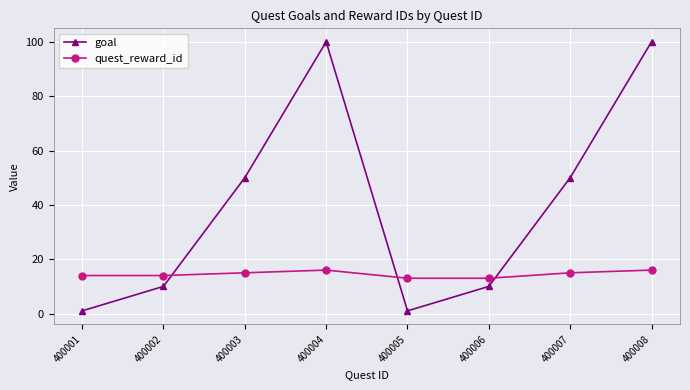

What is the value of the goal point at the 5th from the left?

1